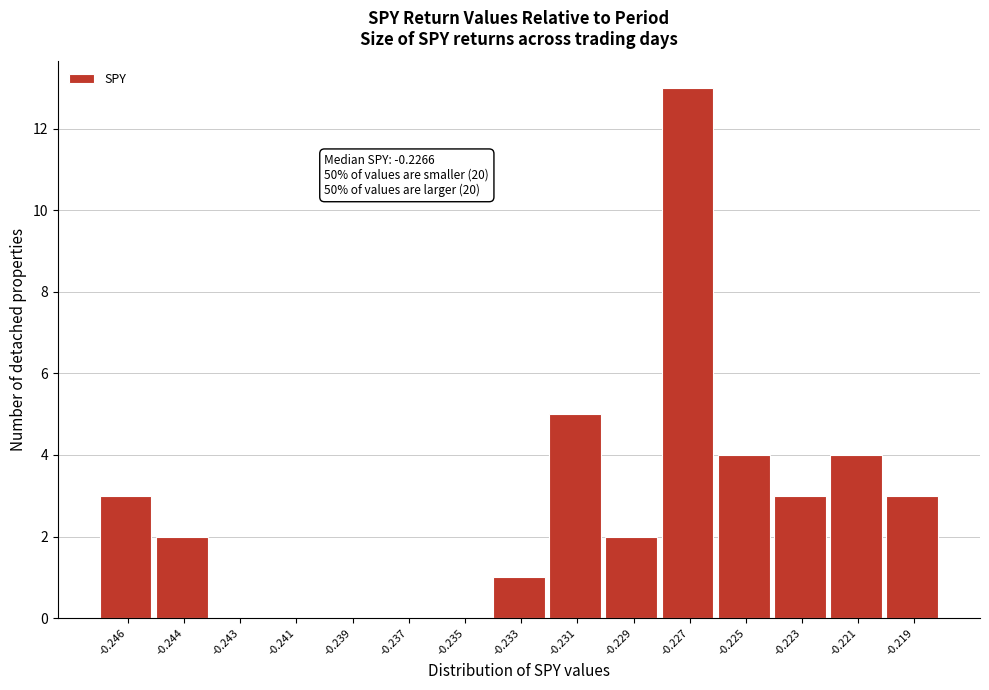

Reading left to right, what are all the values shown in this chart?

-0.246=3	-0.244=2	-0.243=0	-0.241=0	-0.239=0	-0.237=0	-0.235=0	-0.233=1	-0.231=5	-0.229=2	-0.227=13	-0.225=4	-0.223=3	-0.221=4	-0.219=3